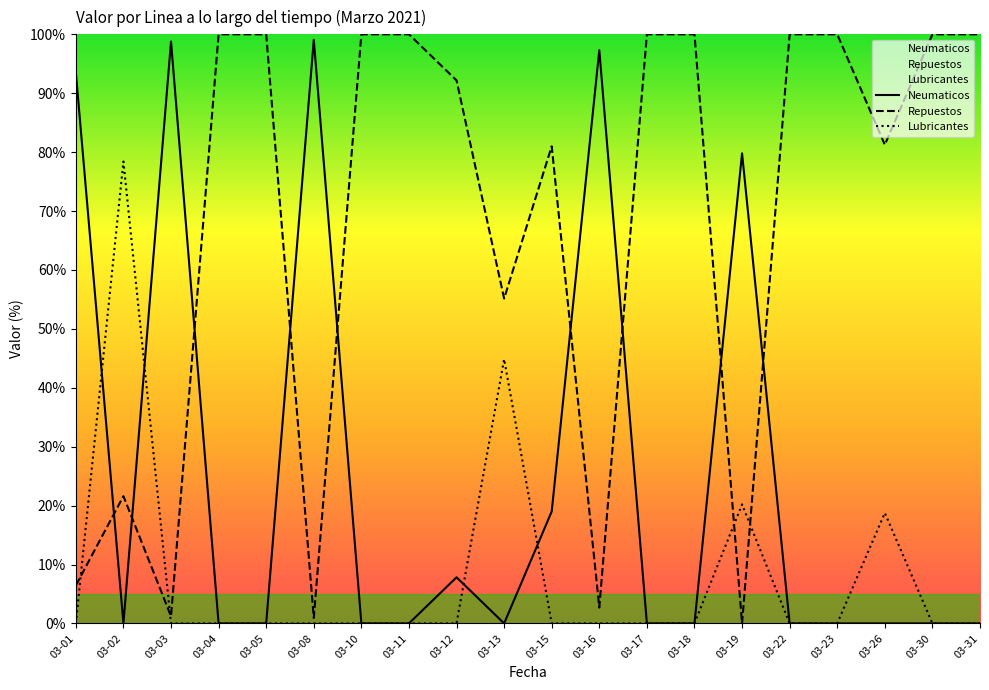

What are all the series names shown in the legend?

Neumaticos, Repuestos, Lubricantes